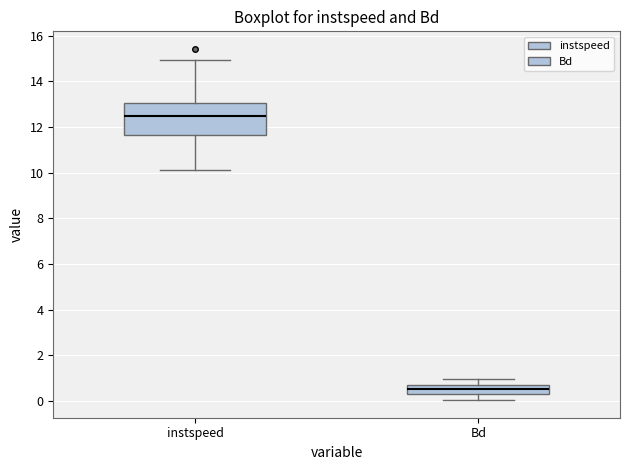

Which box has the highest median line?

instspeed